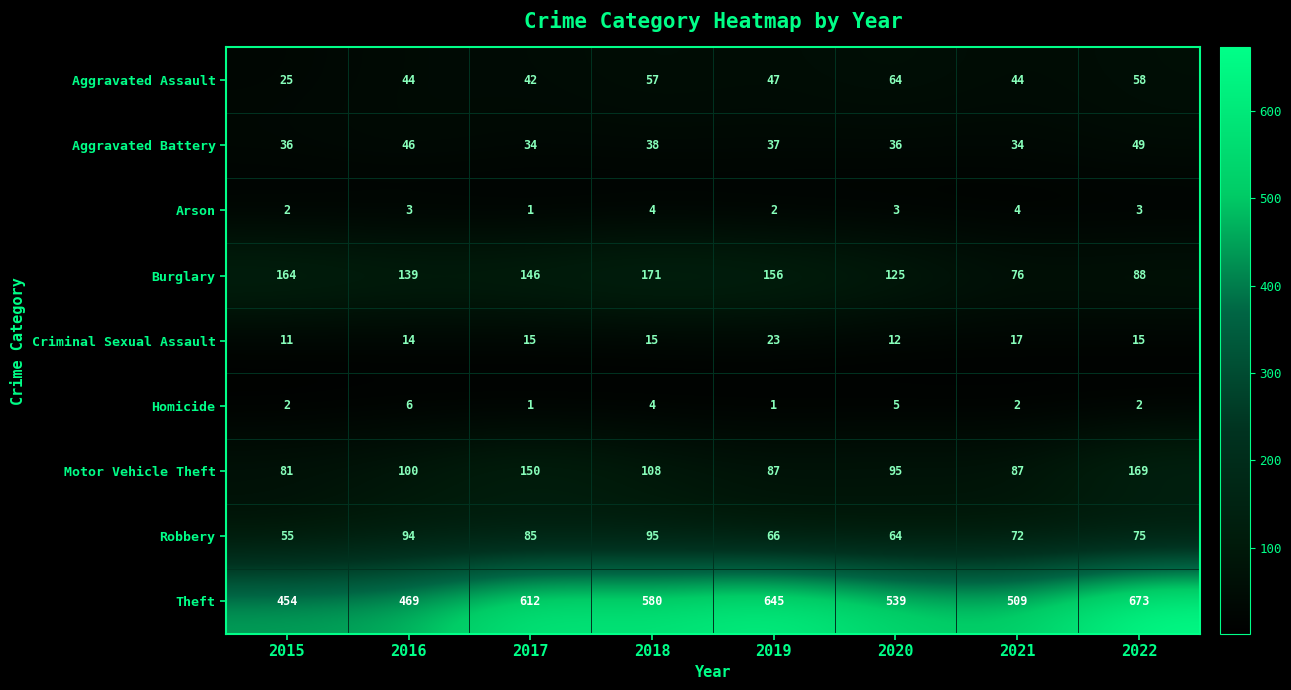

What is the total value across all series at 2020?

943